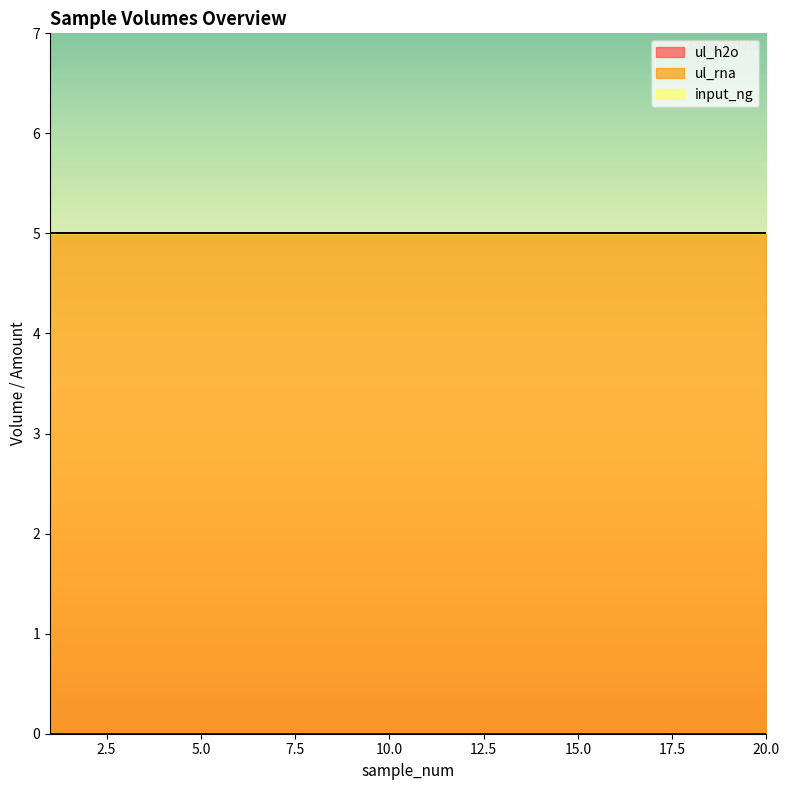

How many categories are shown in the chart?

20